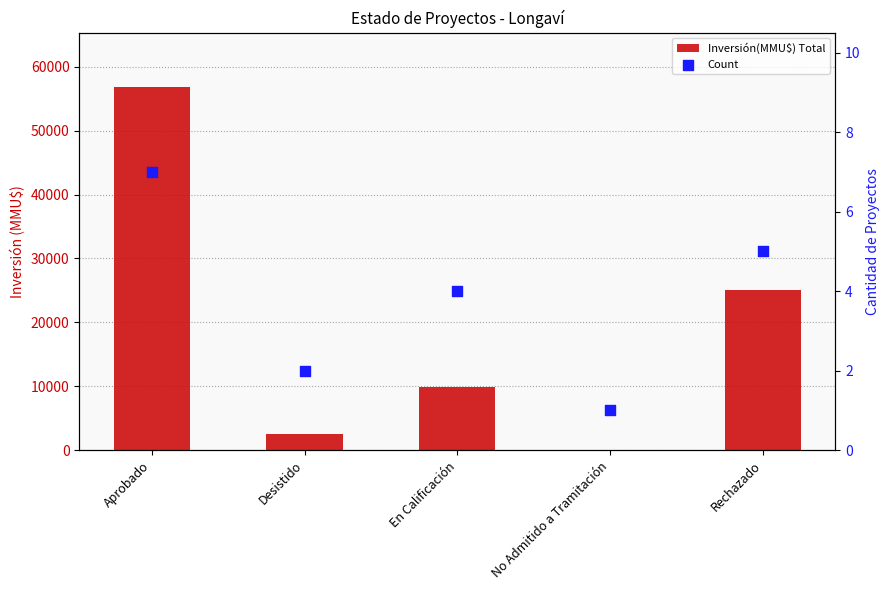

At which category is the sum across all series the highest?

Aprobado